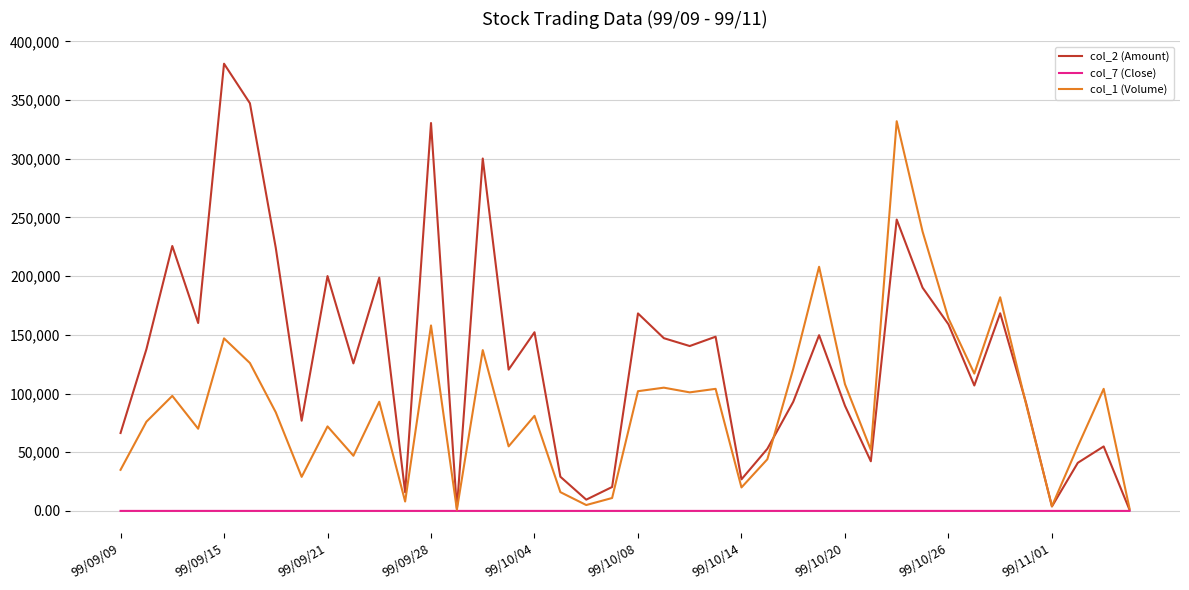

Which series has the largest range (max minus min)?

col_2 (Amount)